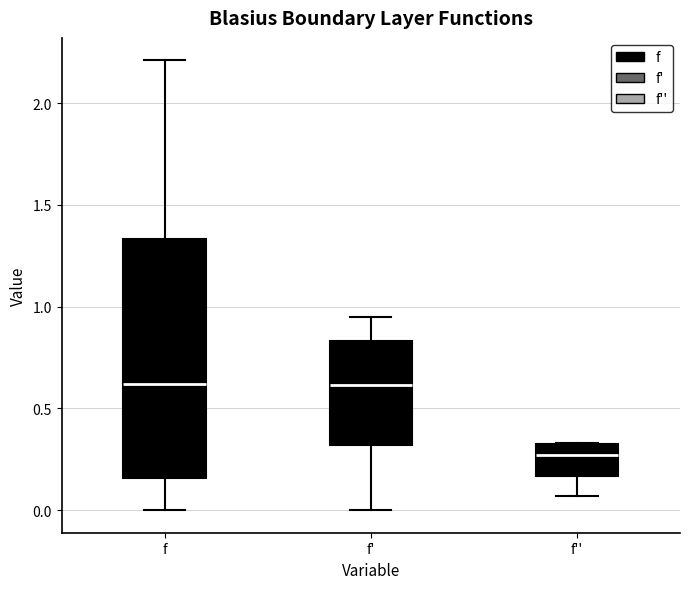

Where does the upper whisker of the box for f end on the y-axis? The values are not printed on the chart, so give them approximately, as read against the axis.

2.20